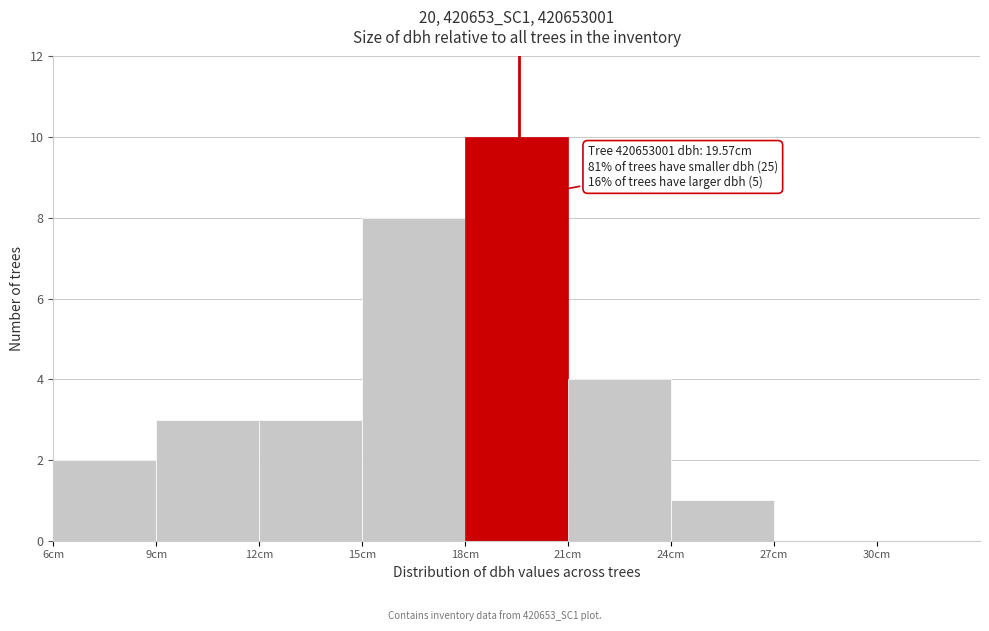

Over which range of the x-axis is the bar tallest?

18 to 21